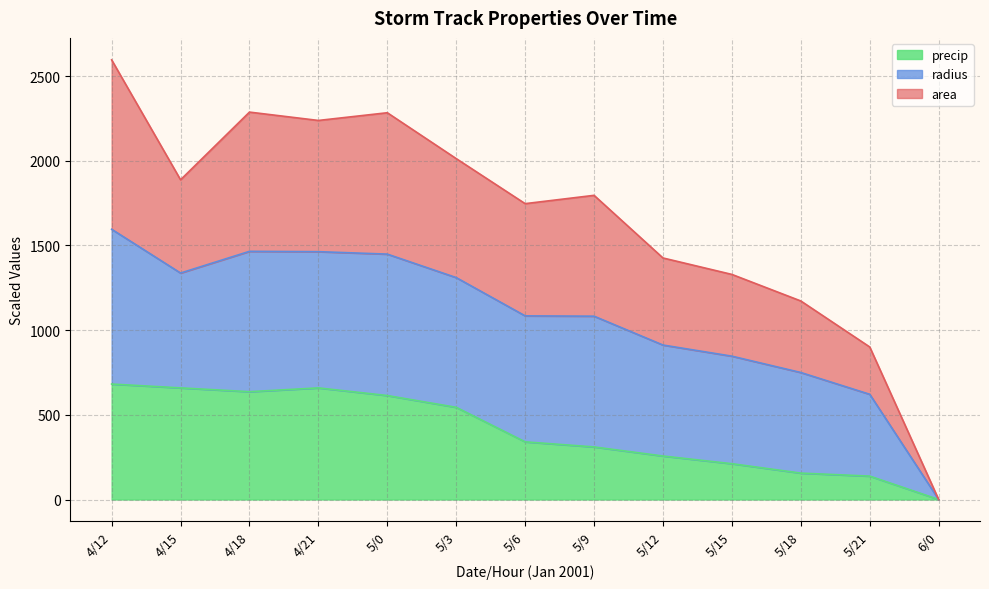

How many values in the precip series are below 340?

6